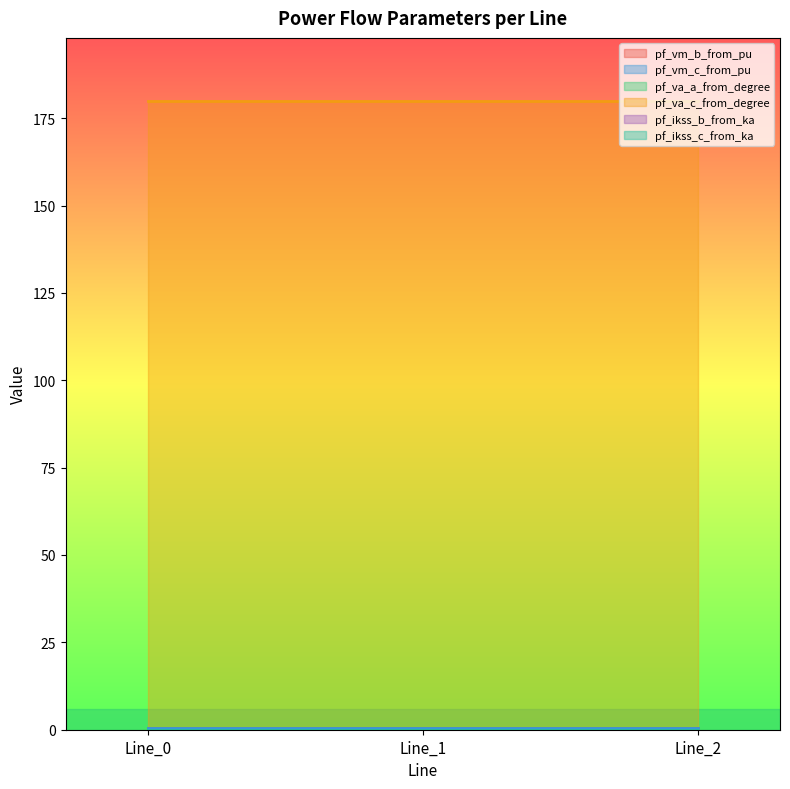

Where is pf_va_a_from_degree nearest to the value 0?

Line_0